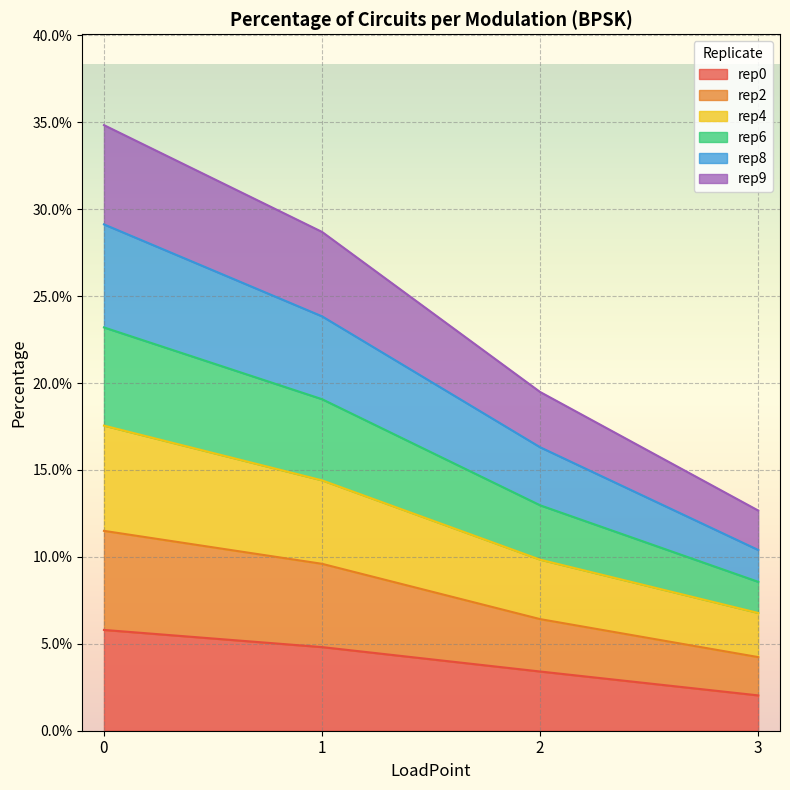

Does the chart display data point markers on the line(s)?

No